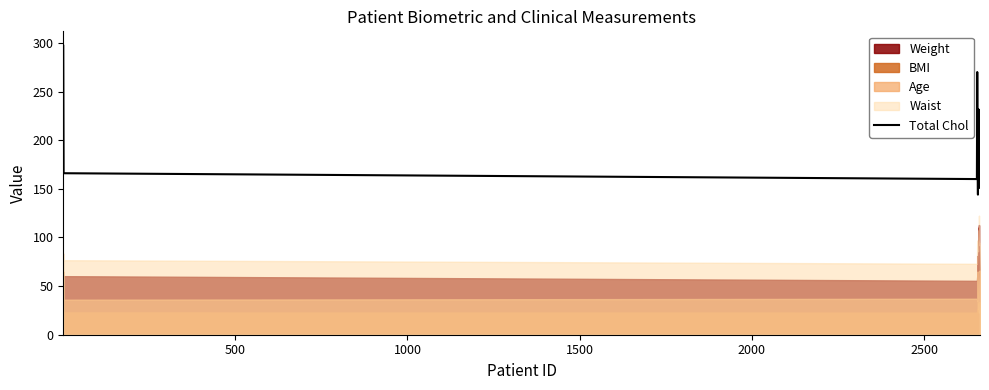

What is the lowest value of the Total Chol series?

144